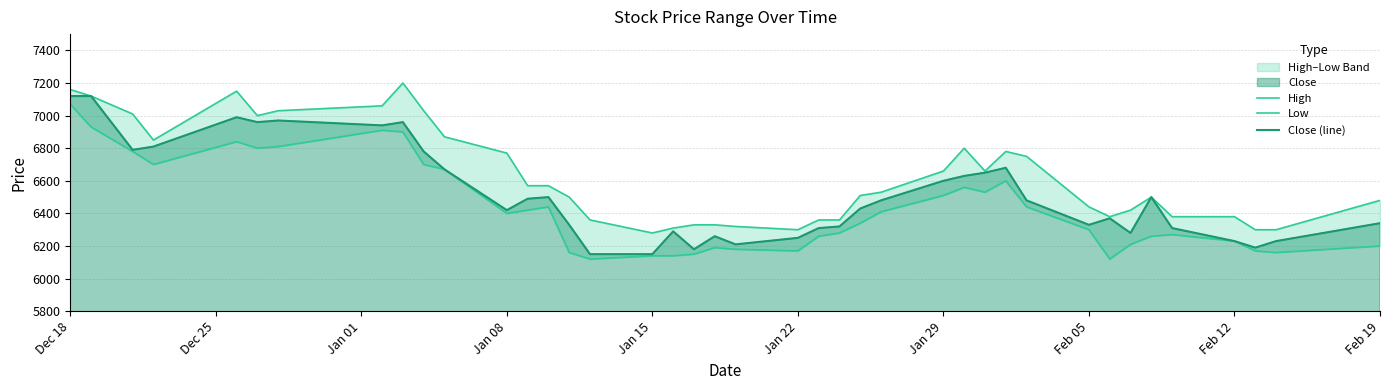

What is the value of the High point at the 7th from the left?

7030